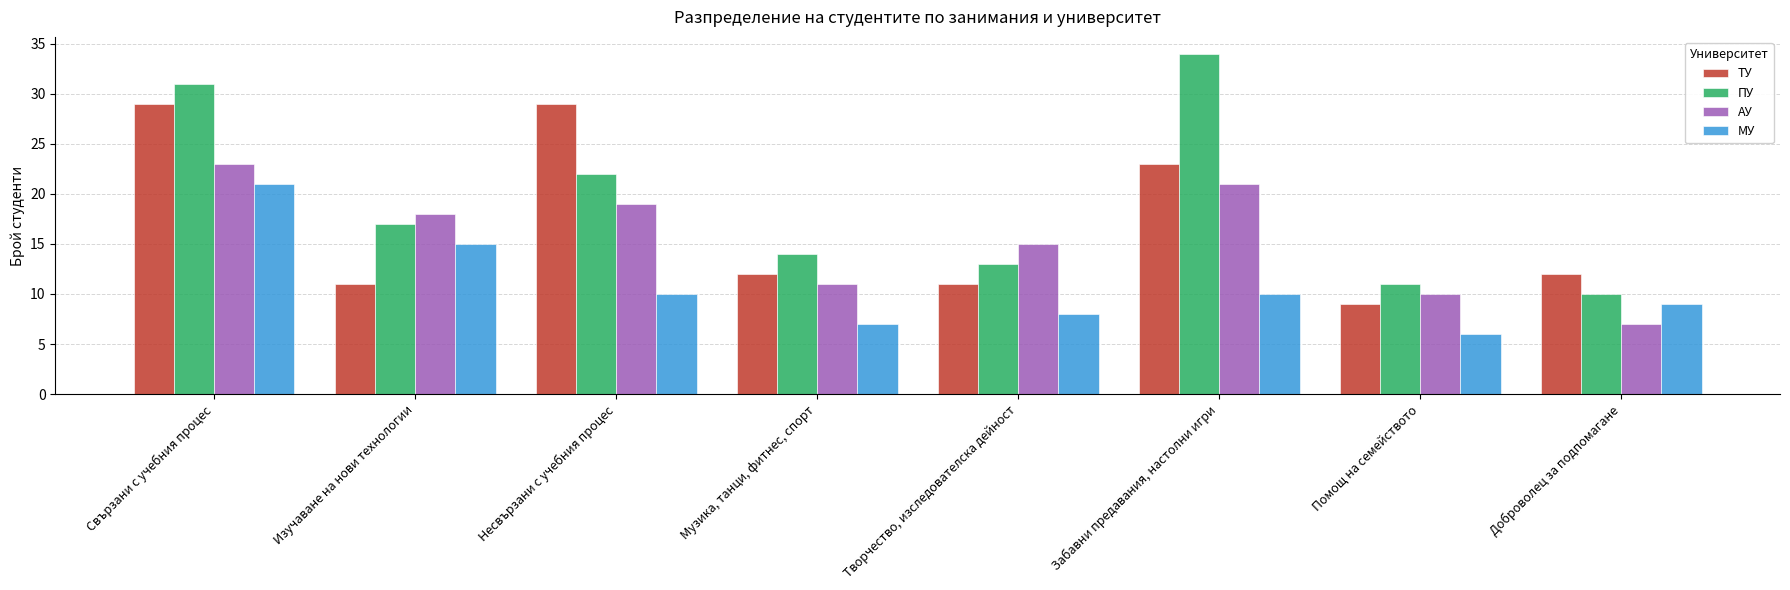

What are all the series names shown in the legend?

ТУ, ПУ, АУ, МУ